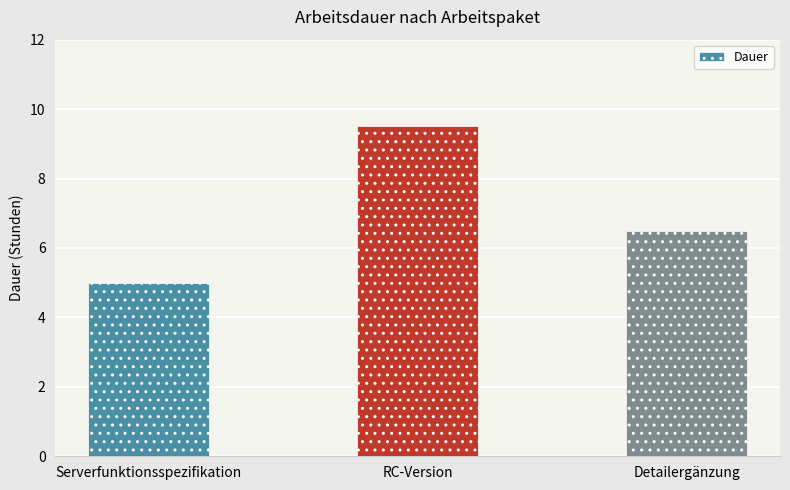

How many bars are there in total?

3